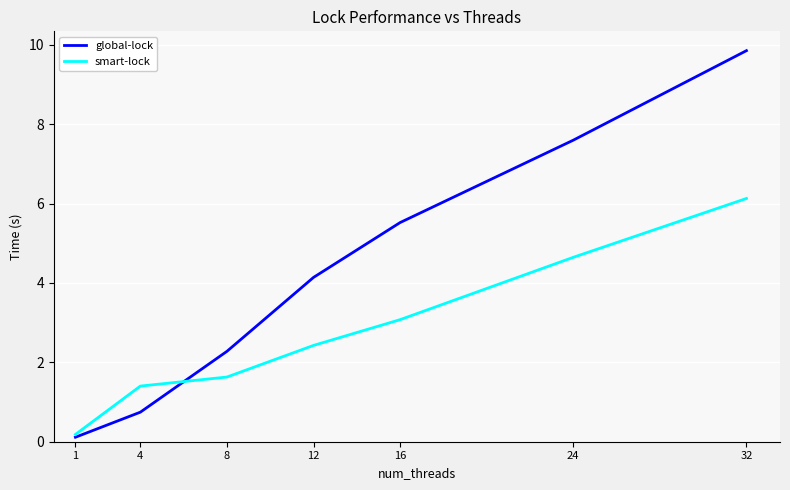

Which series has the widest spread of values?

global-lock